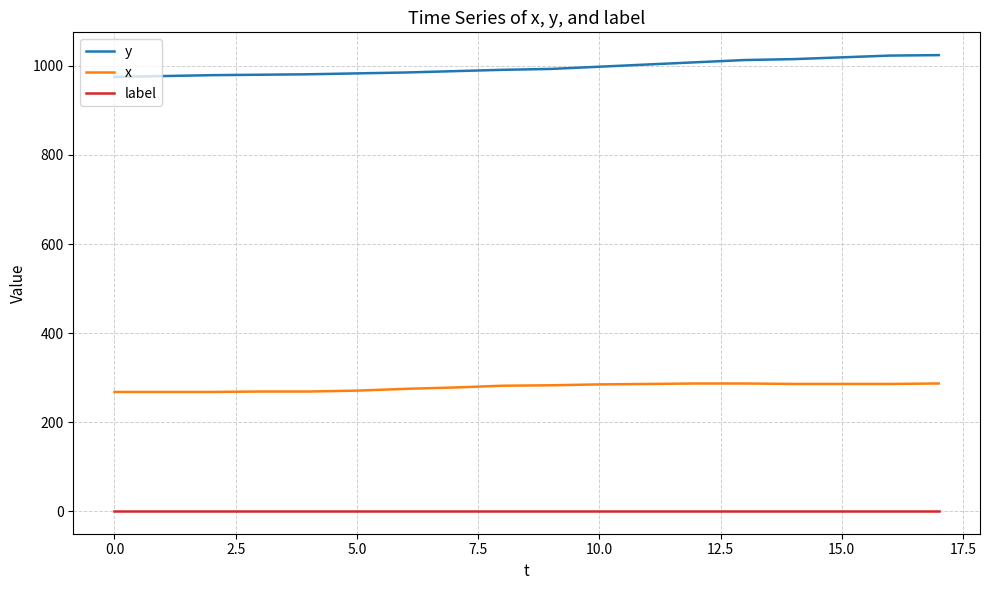

What are all the series names shown in the legend?

y, x, label